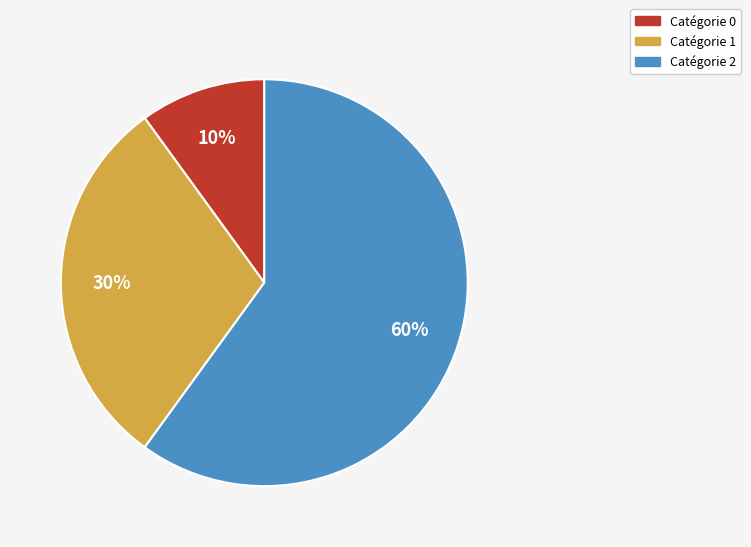

Does any single category account for the majority?

Yes